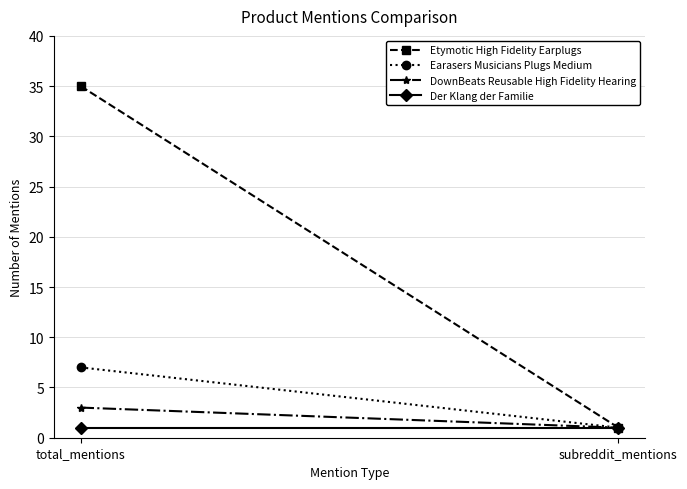

What is the difference between the DownBeats Reusable High Fidelity Hearing values at total_mentions and subreddit_mentions?

2